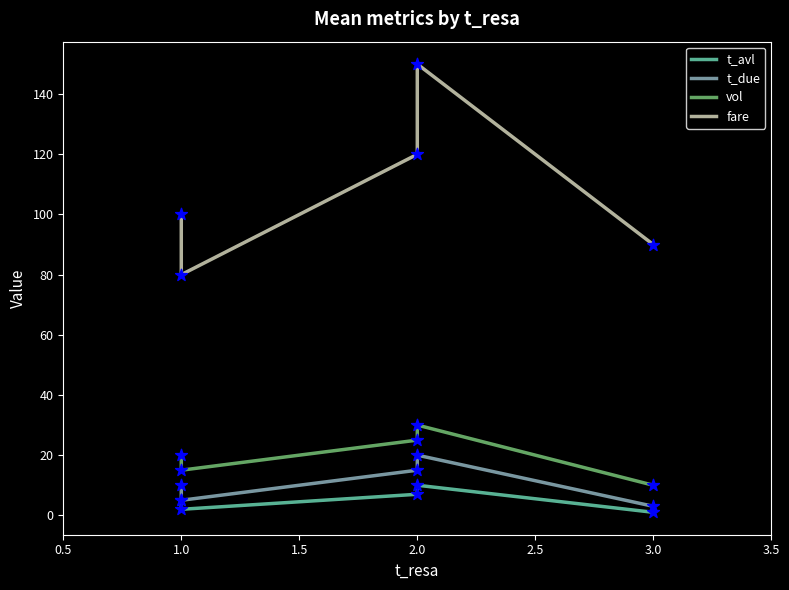

Which series reaches the minimum Y coordinate?

t_avl